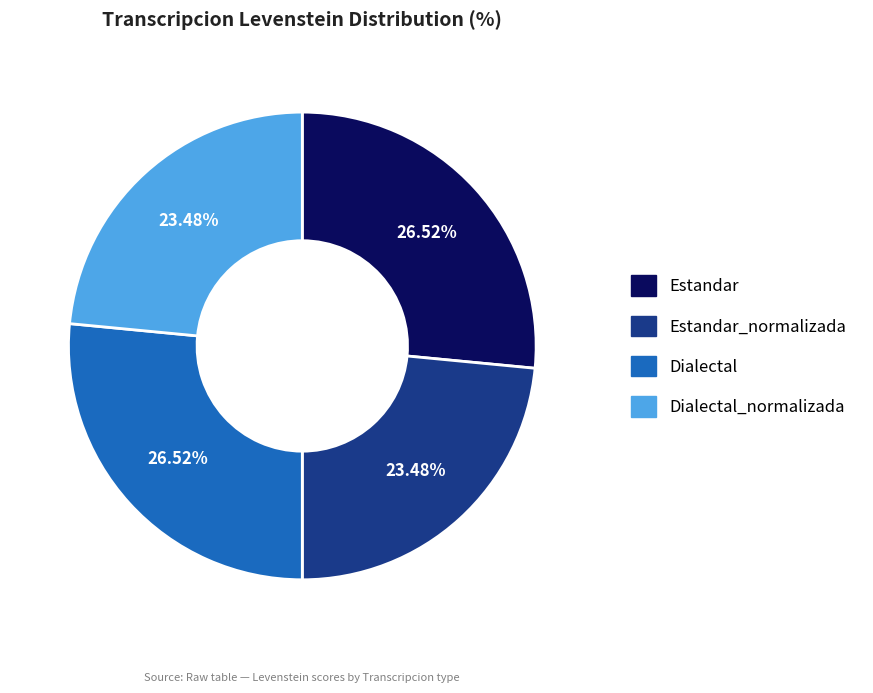

Is Dialectal_normalizada the majority of the pie?

No